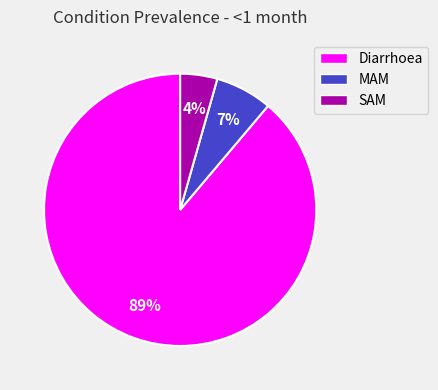

Count the number of slices in the pie.

3